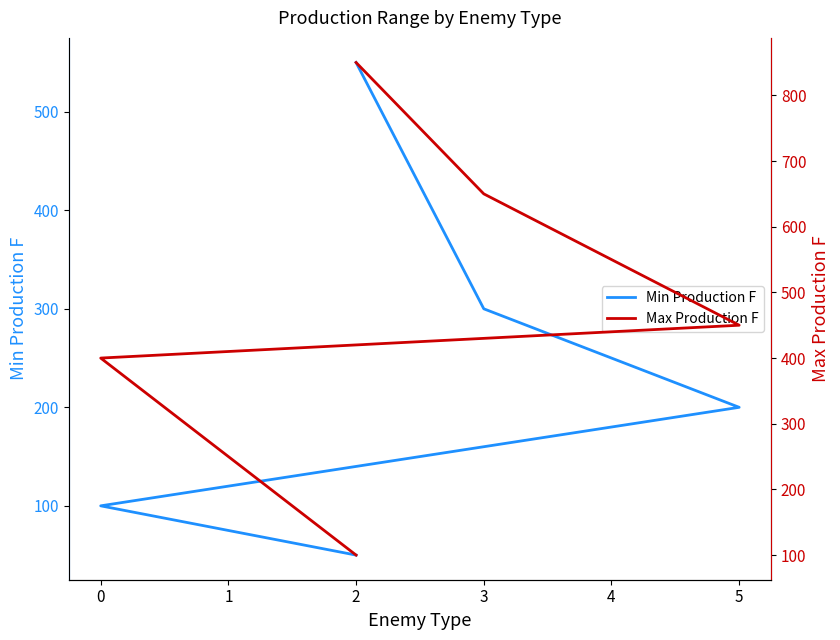

Reading right to left, what are all the values shown in this chart?

Min Production F: 550	300	200	100	50
Max Production F: 850	650	450	400	100